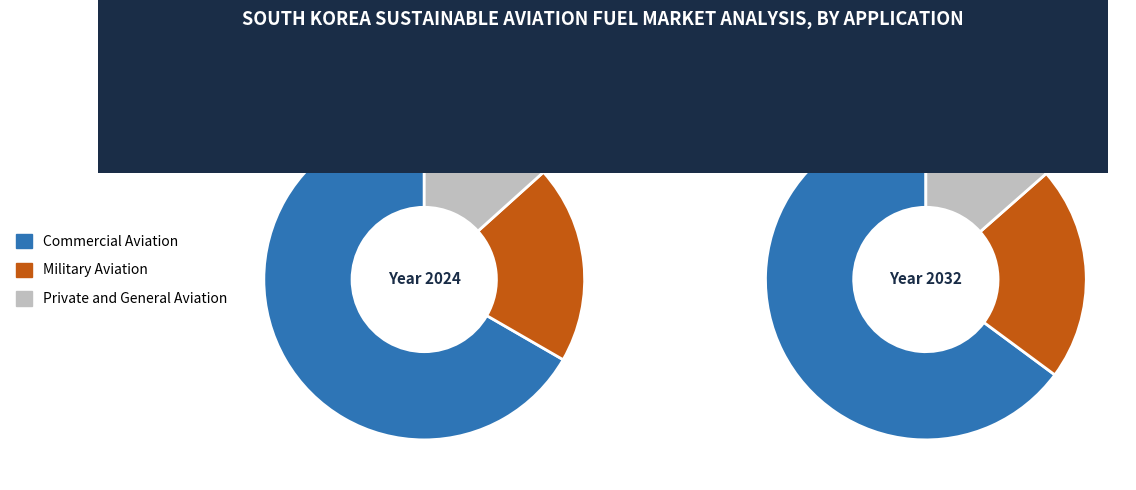

What portion of the pie excludes 834?

96.0%